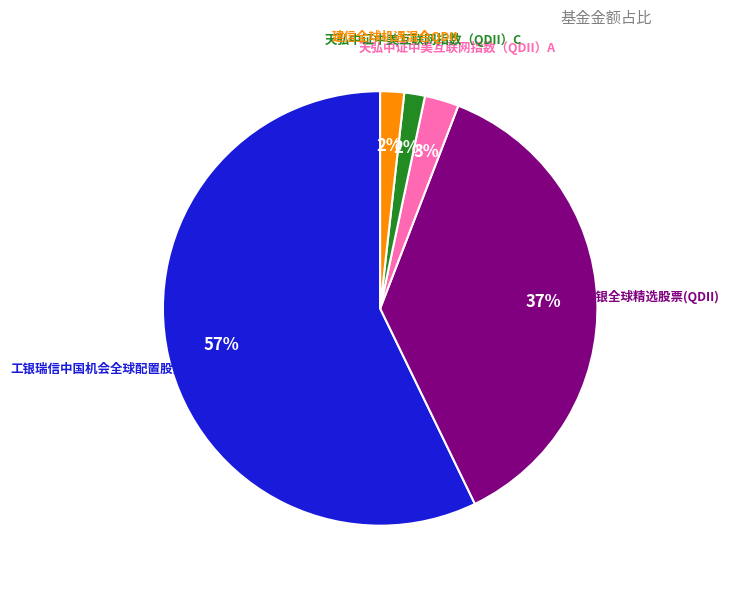

To the nearest percent, what is the average slice percentage?

20%